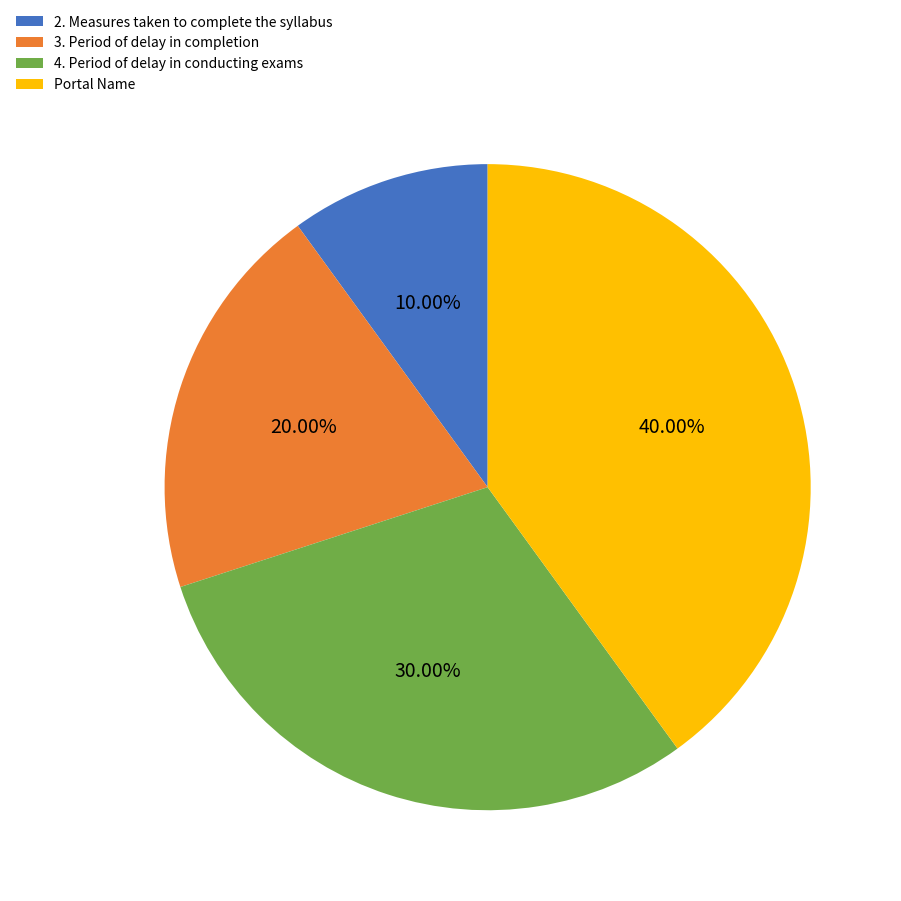

Combined, do 2. Measures taken to complete the syllabus and 3. Period of delay in completion account for over 50%?

No